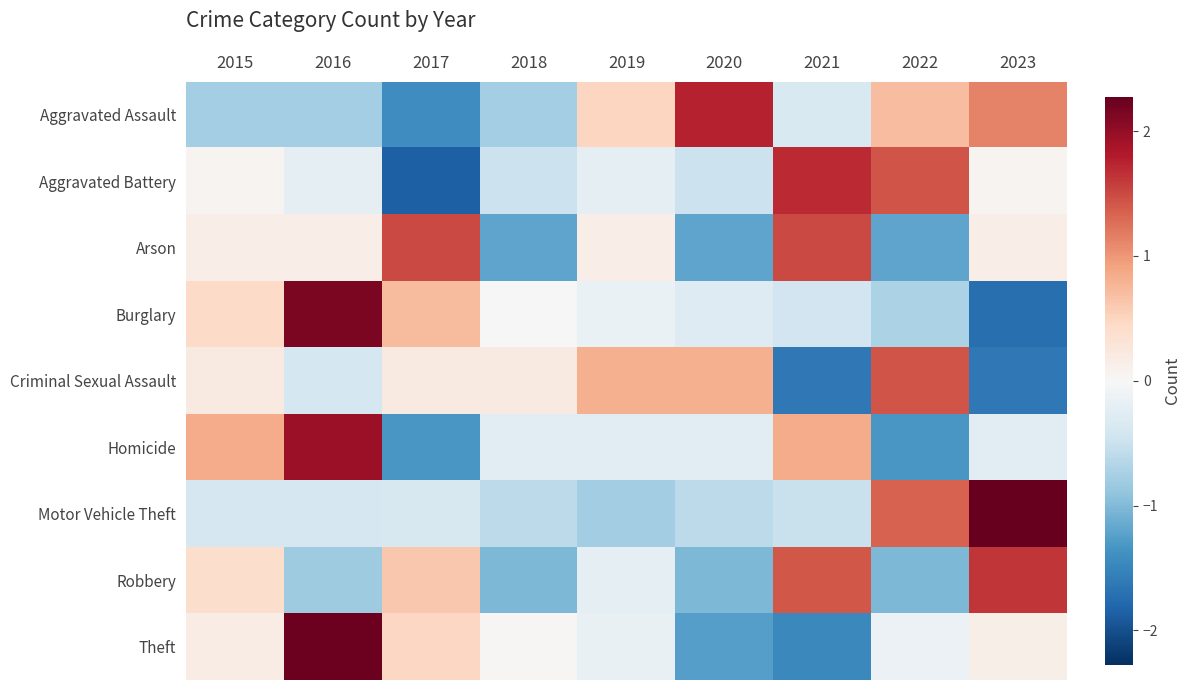

Which series has the largest total across all categories?

Arson